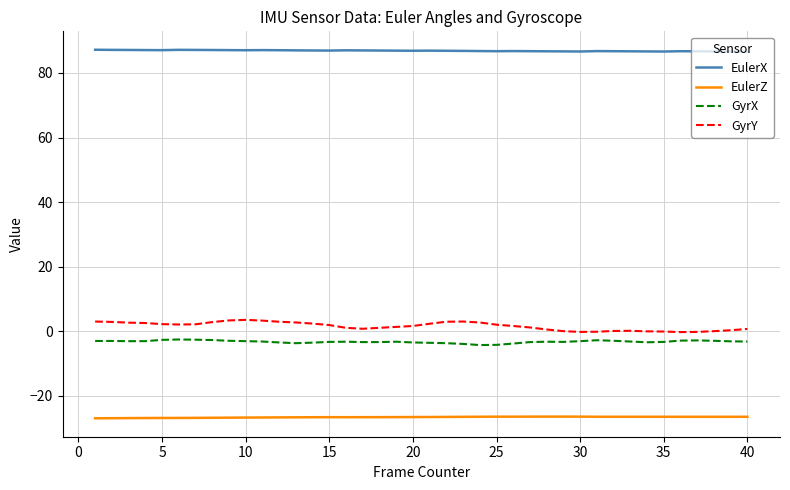

How many distinct data groups are displayed?

4